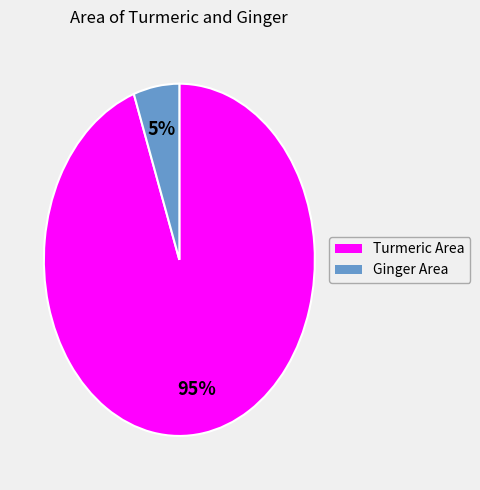

Is the sum of Turmeric Area and Ginger Area greater than half?

Yes